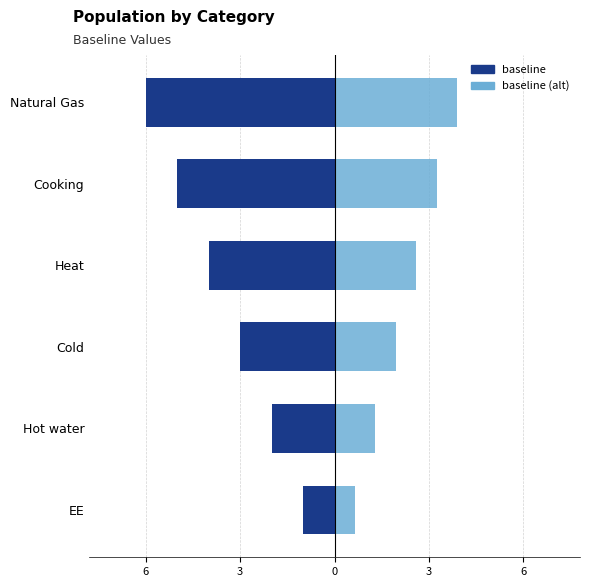

How many values in the baseline series exceed -3?

2